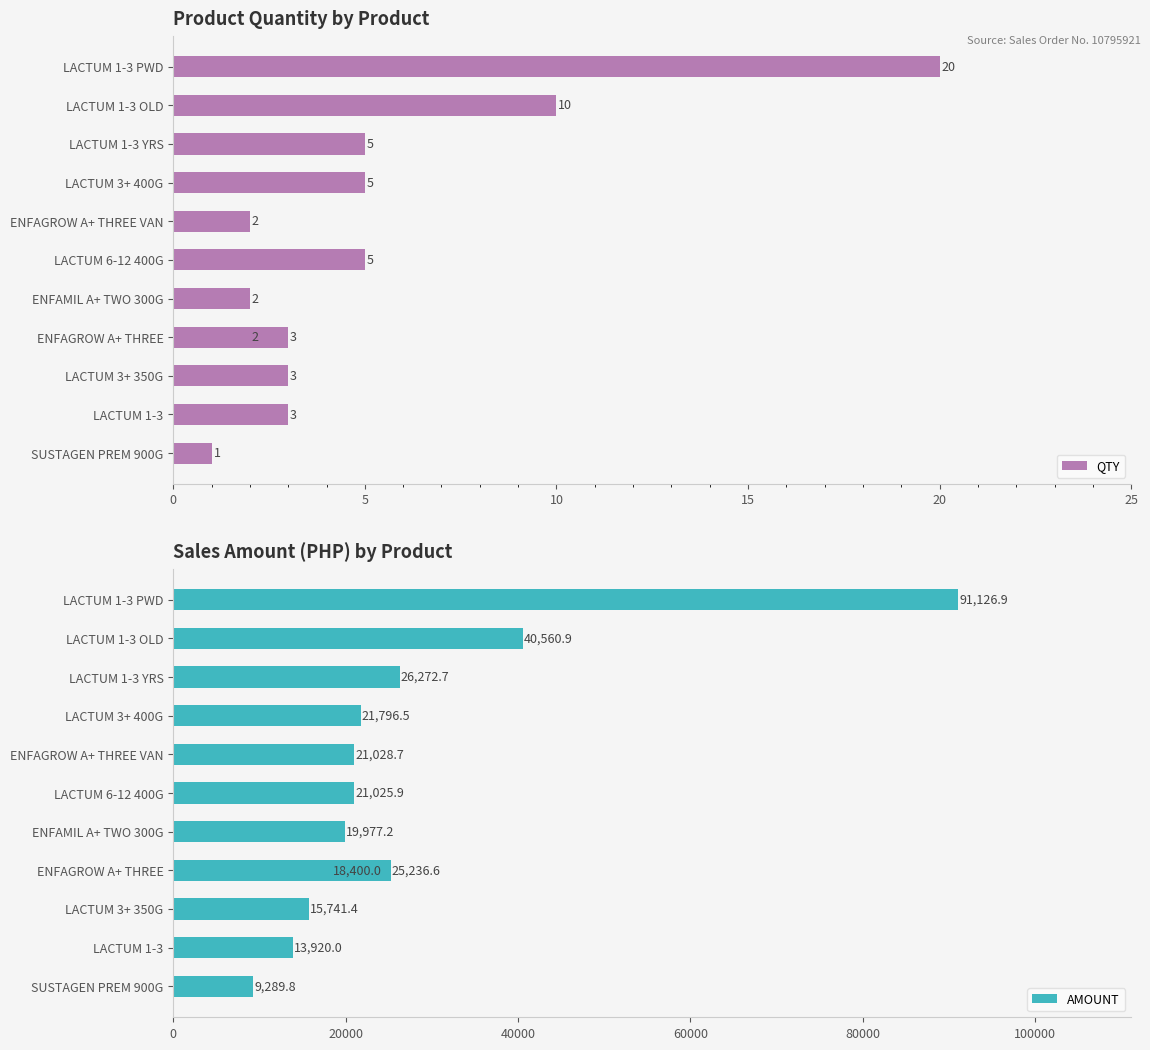

Which series has the widest spread of values?

AMOUNT